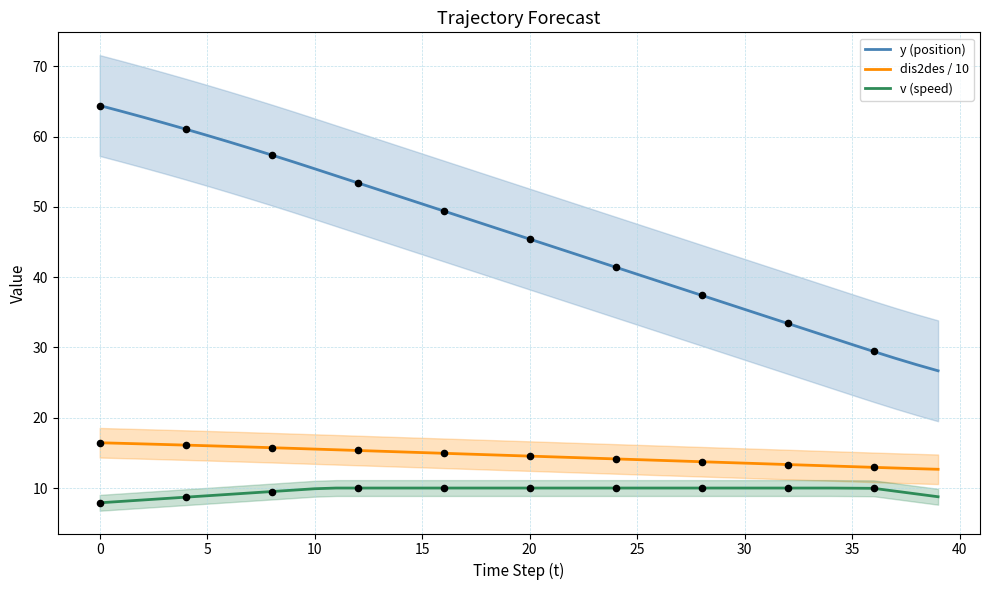

Which series has the largest Y range (max minus min)?

y (position)